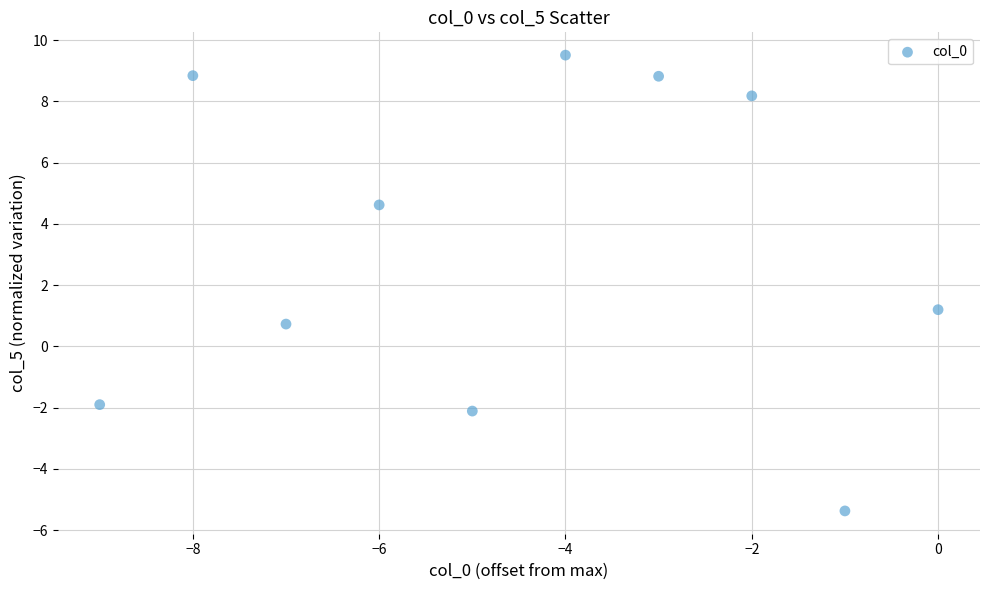

What Y value in the scatter plot is closest to 2?

1.2